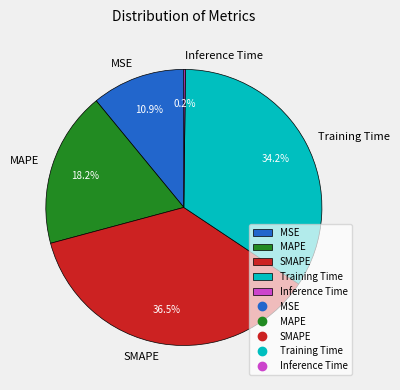

Combined, what portion of the pie is Training Time and MSE?

45.1%